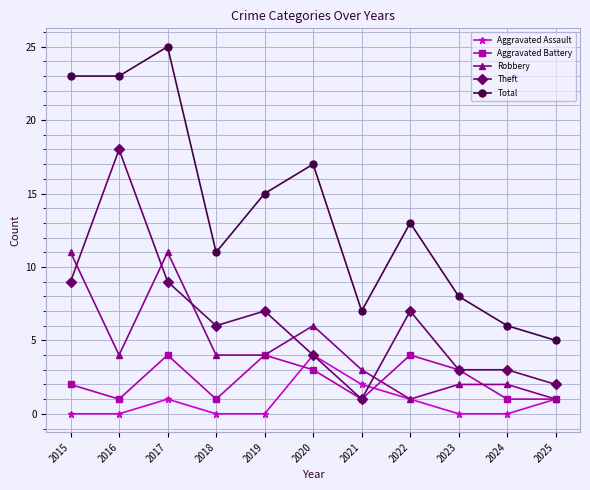

Which series has the largest total across all categories?

Total